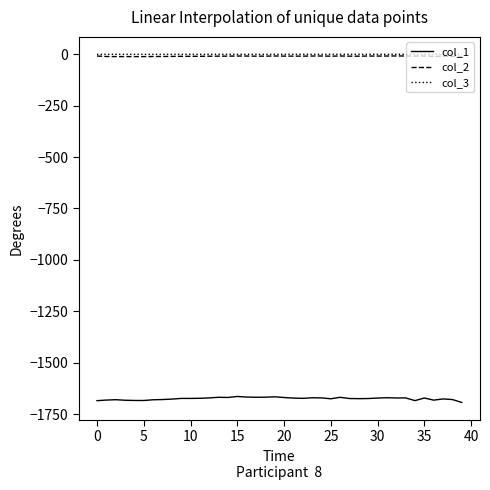

What is the maximum value for col_1?

-1664.4